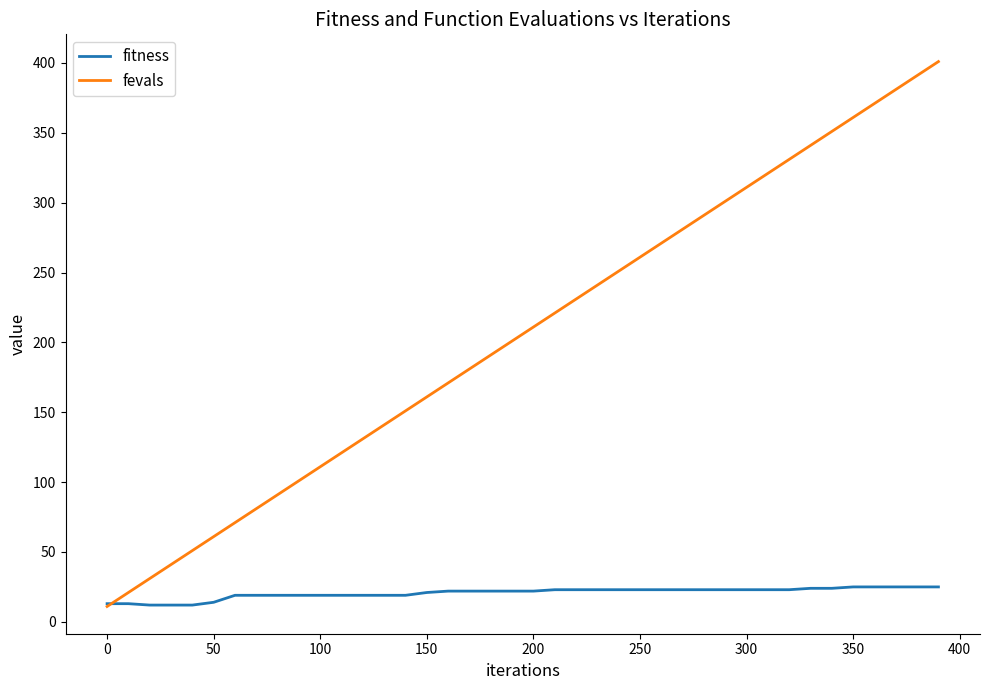

Which series has the largest total across all categories?

fevals